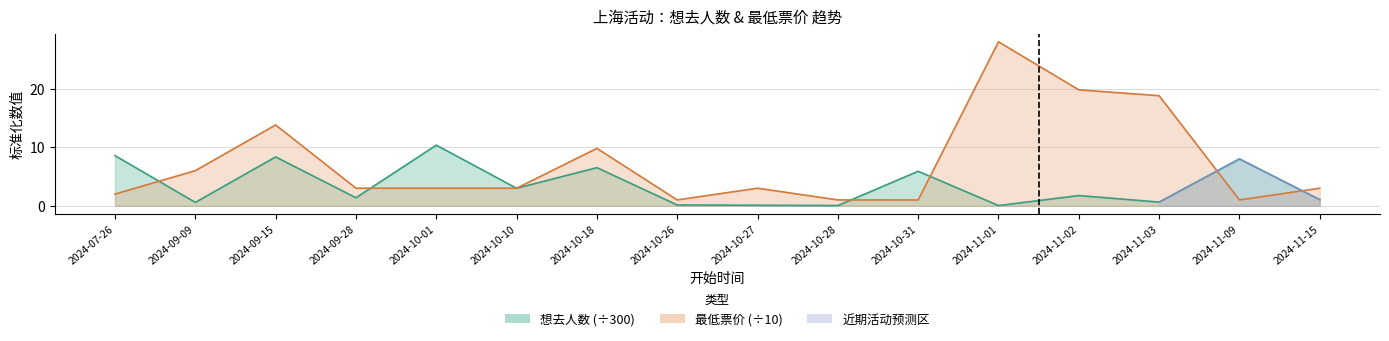

Which series has the largest range (max minus min)?

最低票价